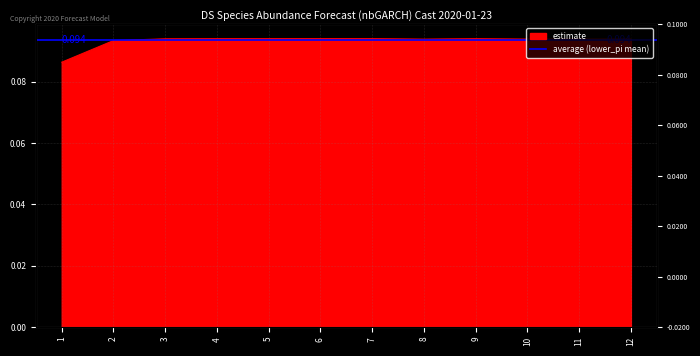

Reading left to right, list all the values displayed in this chart.

0.1	0.1	0.1	0.1	0.1	0.1	0.1	0.1	0.1	0.1	0.1	0.1